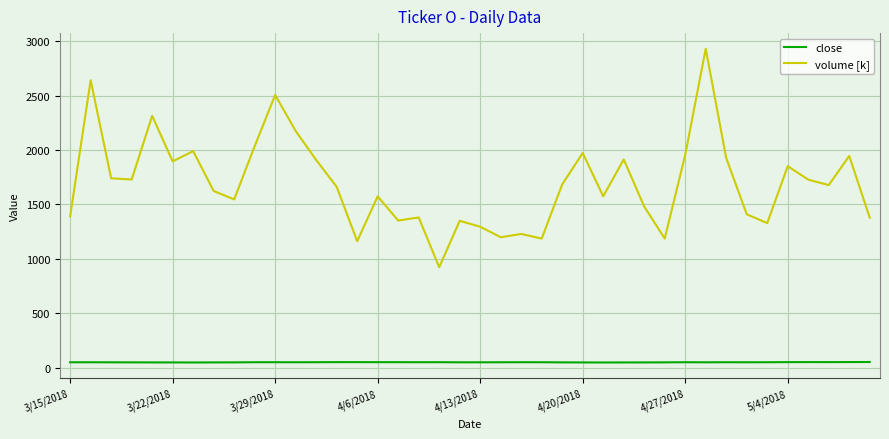

True or false: close and volume [k] cross at least once.

False